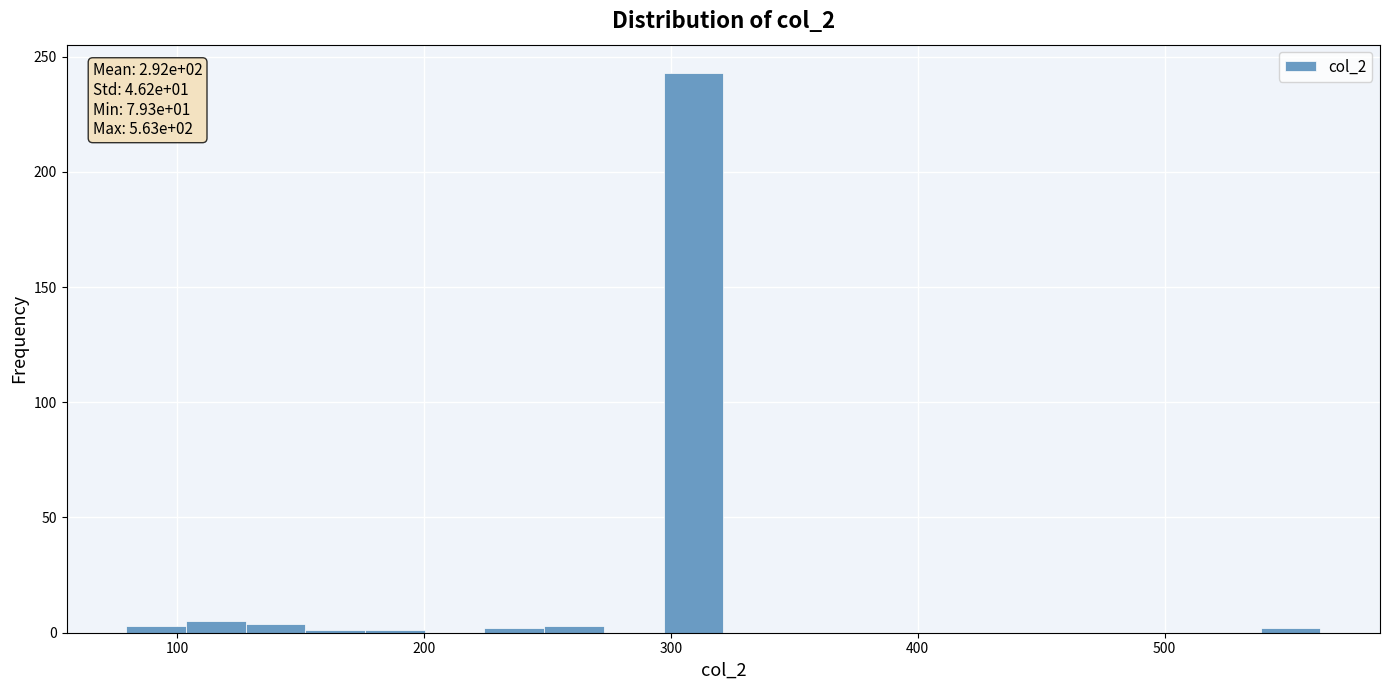

Read against the x-axis, roughly where is the centre of the tallest bar?

310